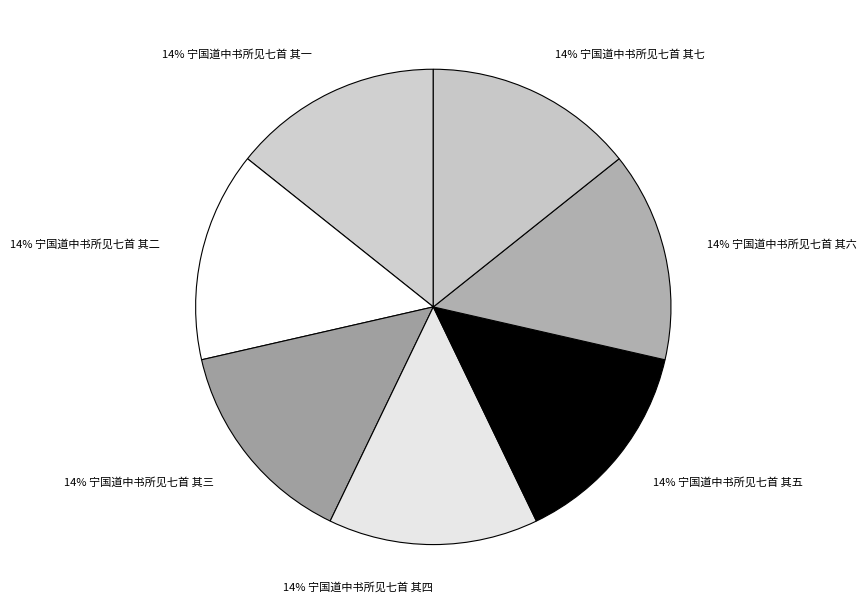

Does 14% 宁国道中书所见七首 其七 represent more than half of the total?

No